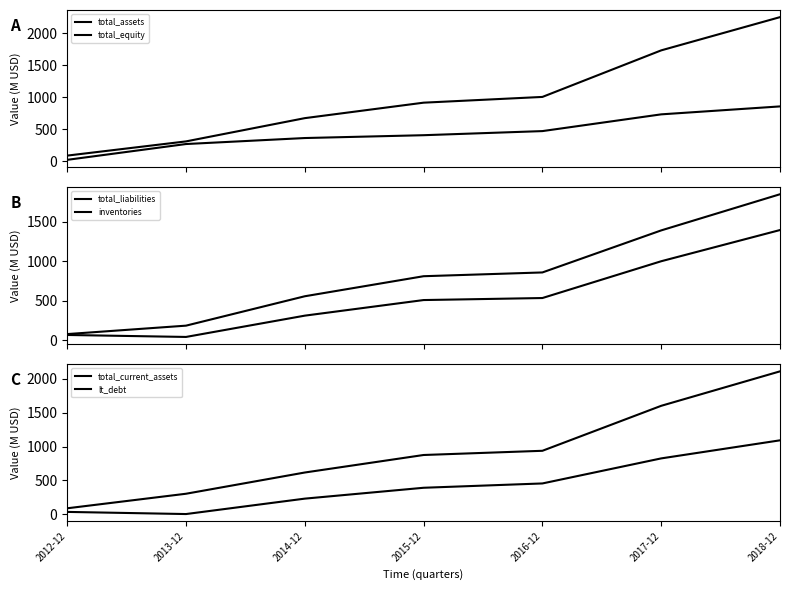

At which category does the chart reach its minimum across all series?

2013-12